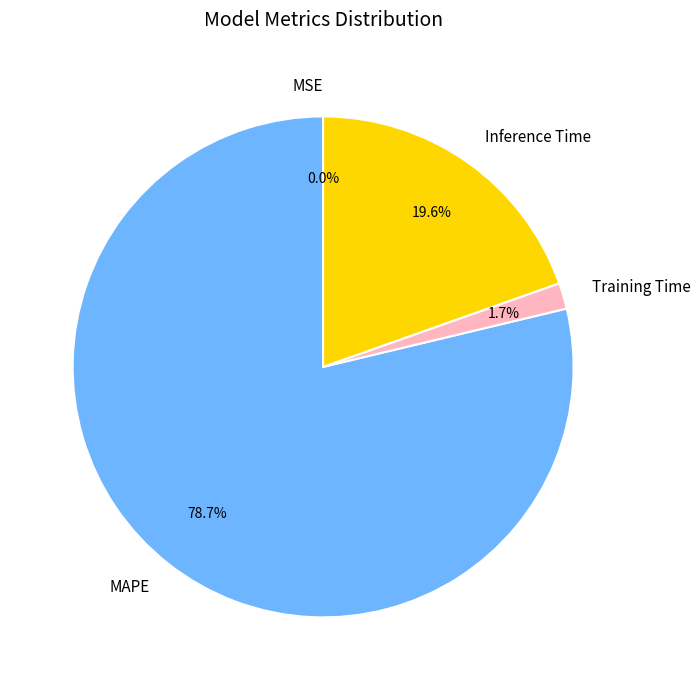

How much of the chart is everything except MAPE?

21.3%